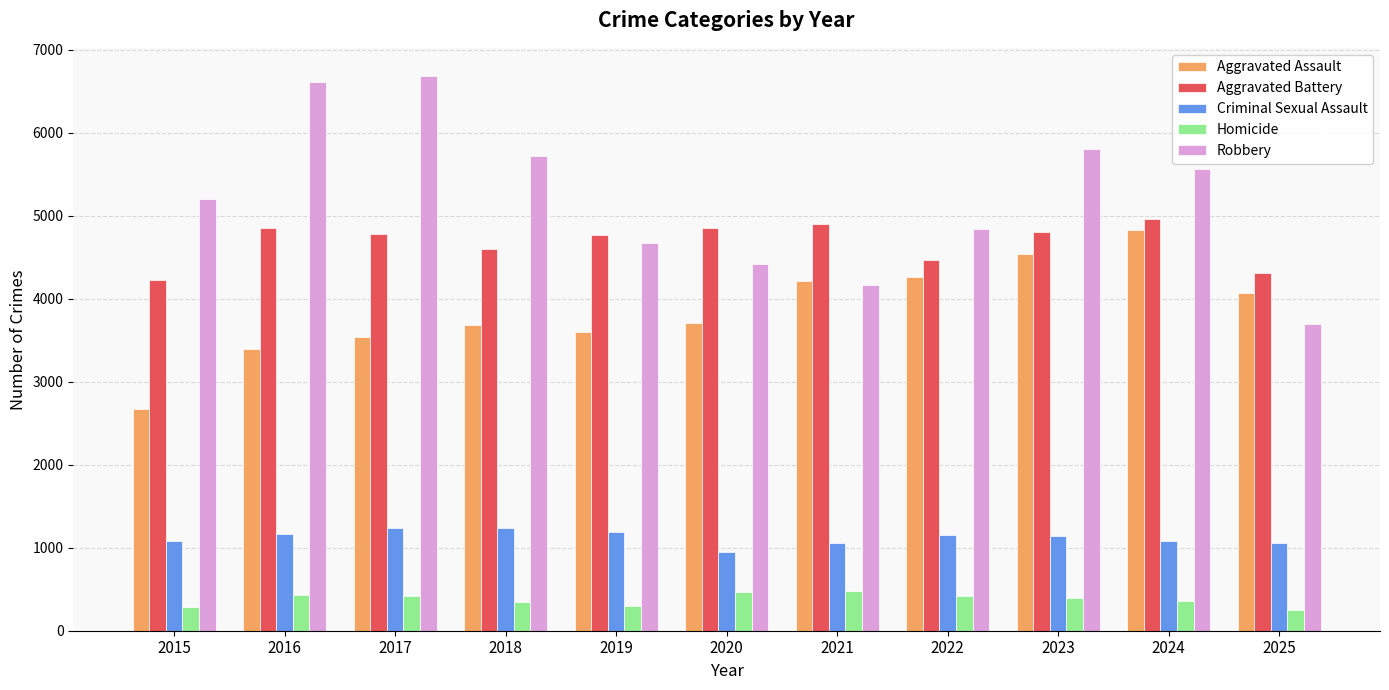

Between 2017 and 2019, which series saw the biggest shift?

Robbery